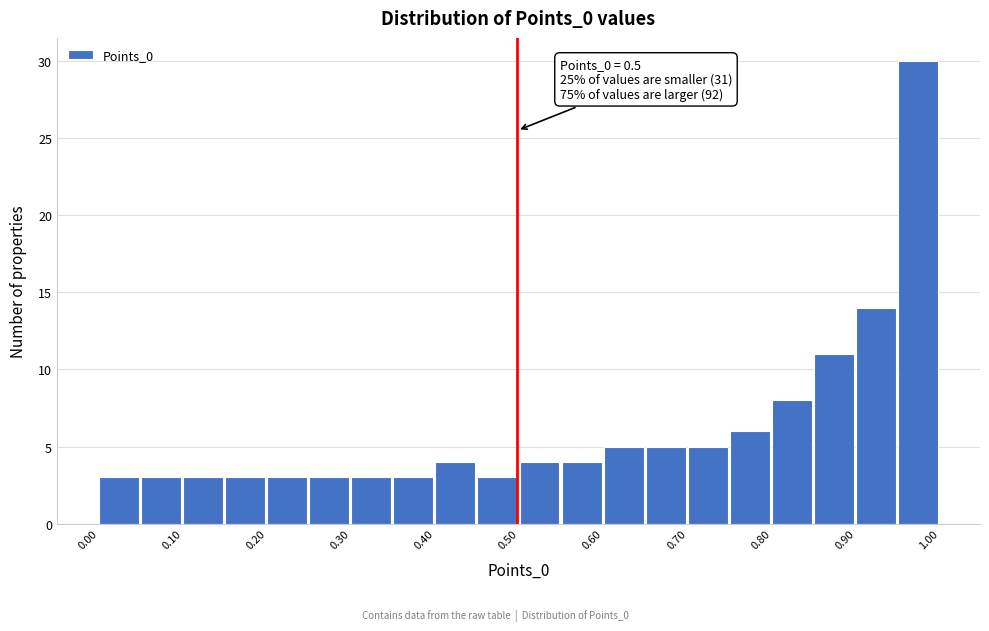

Which range on the x-axis has the tallest bar?

0.95 to 1.00